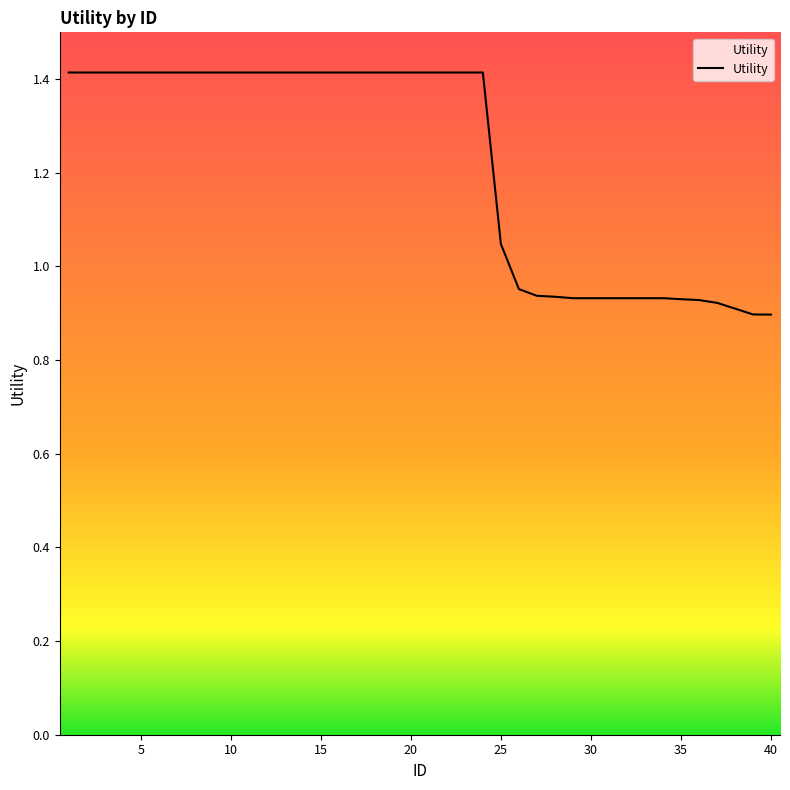

What is the greatest value displayed?

1.4